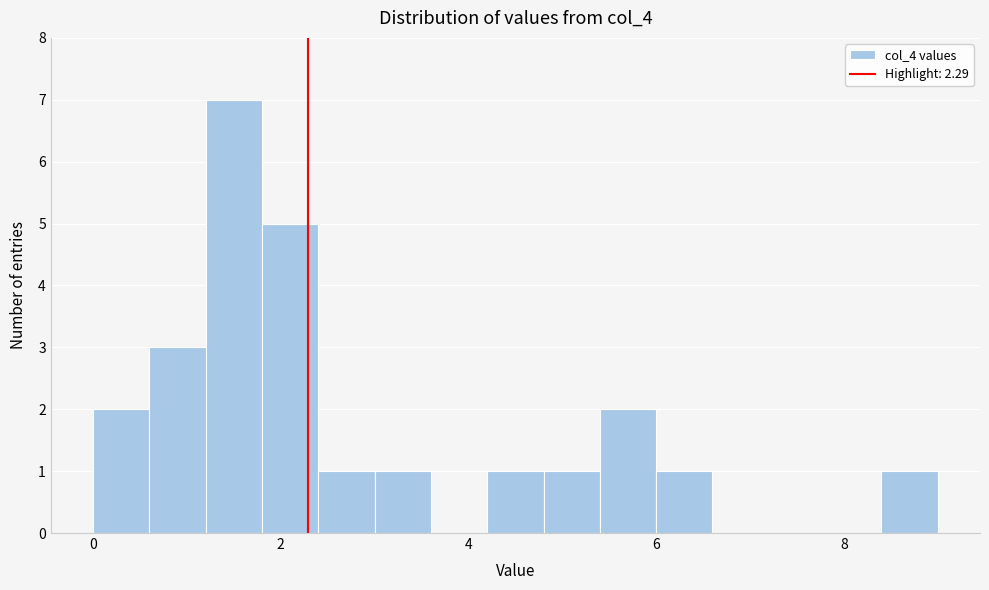

Read against the x-axis, roughly where is the centre of the tallest bar?

1.6